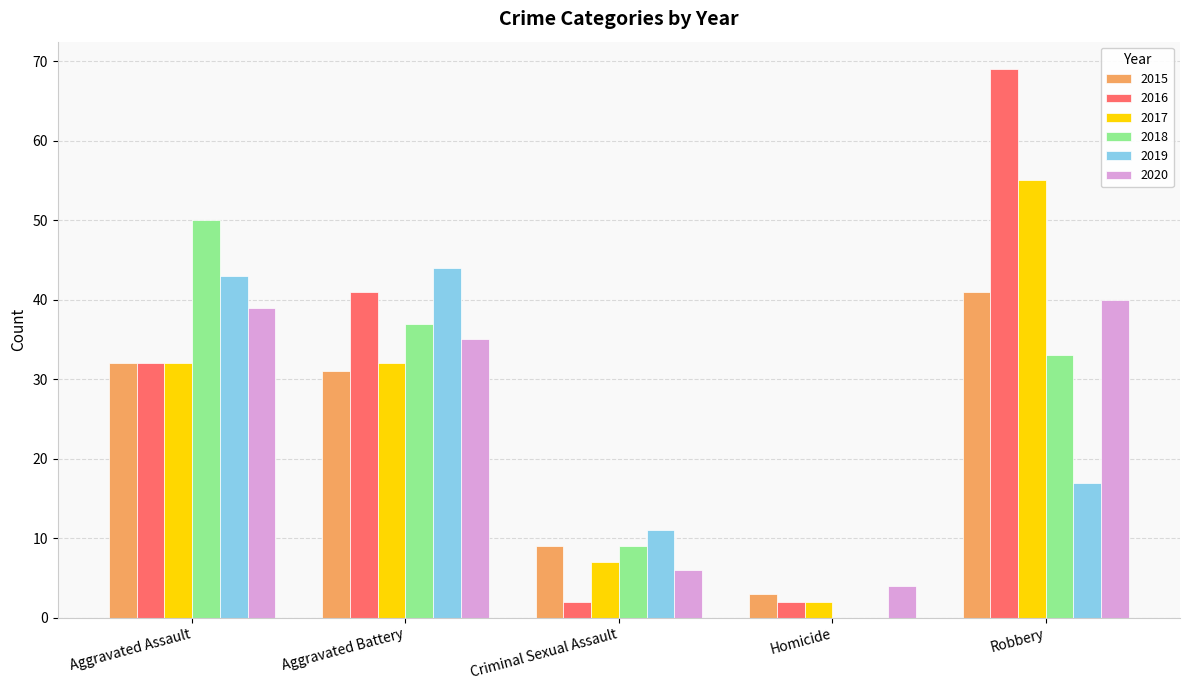

How many groups of bars are there?

5